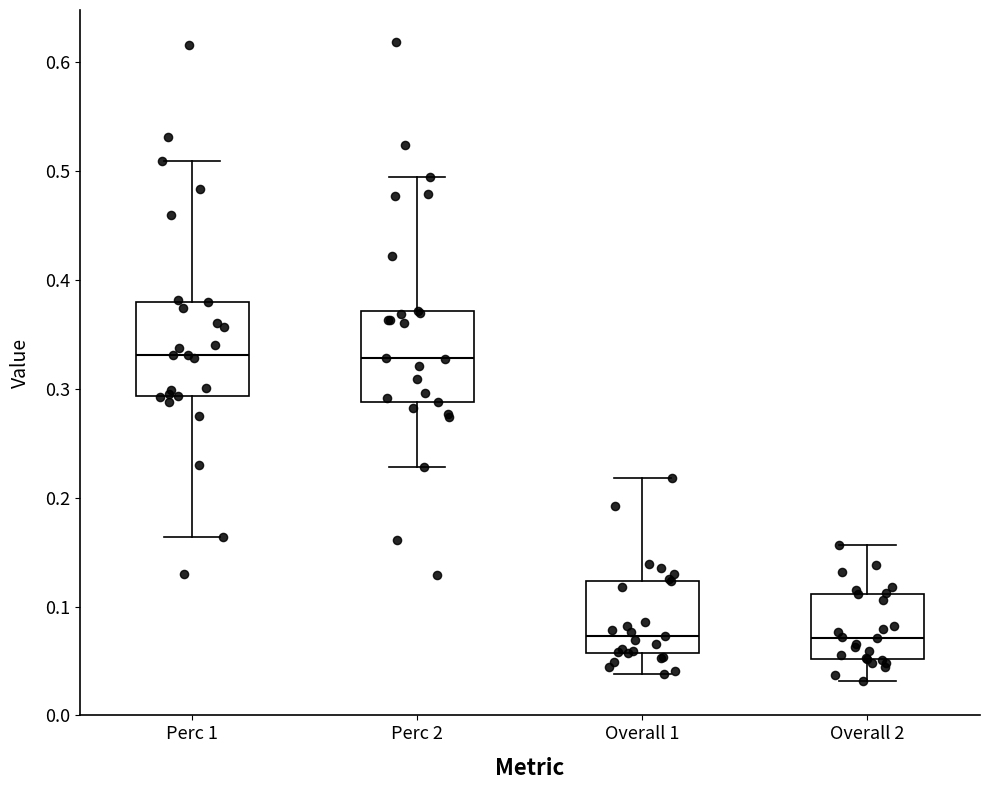

Where does the upper whisker of the box for Overall 1 end on the y-axis? The values are not printed on the chart, so give them approximately, as read against the axis.

0.22